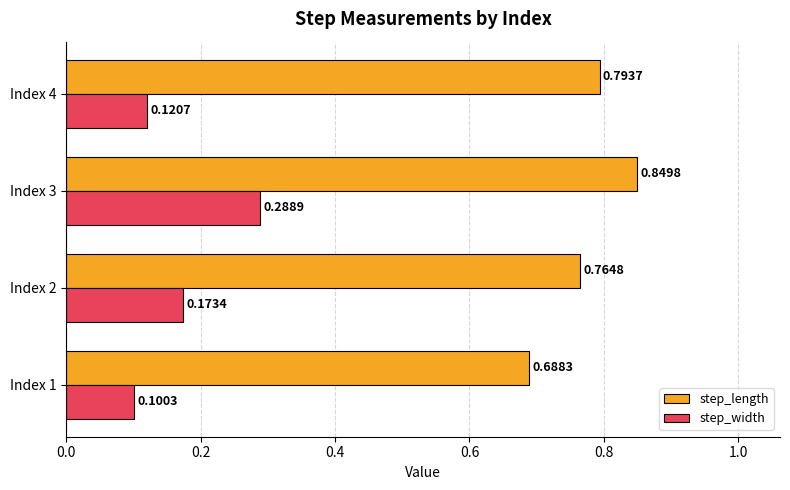

What is the sum of the step_width values at Index 3 and Index 1?

0.4